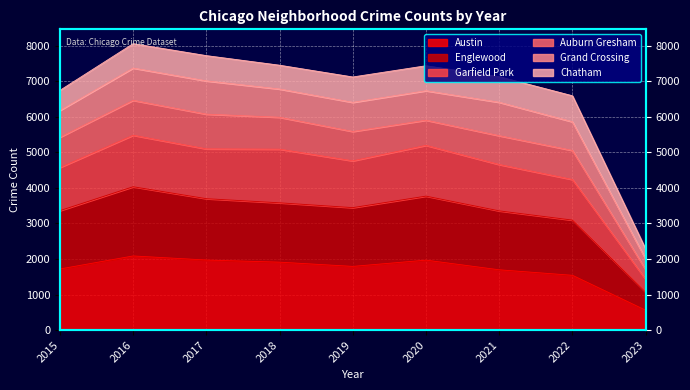

What is the minimum value for Austin?

558